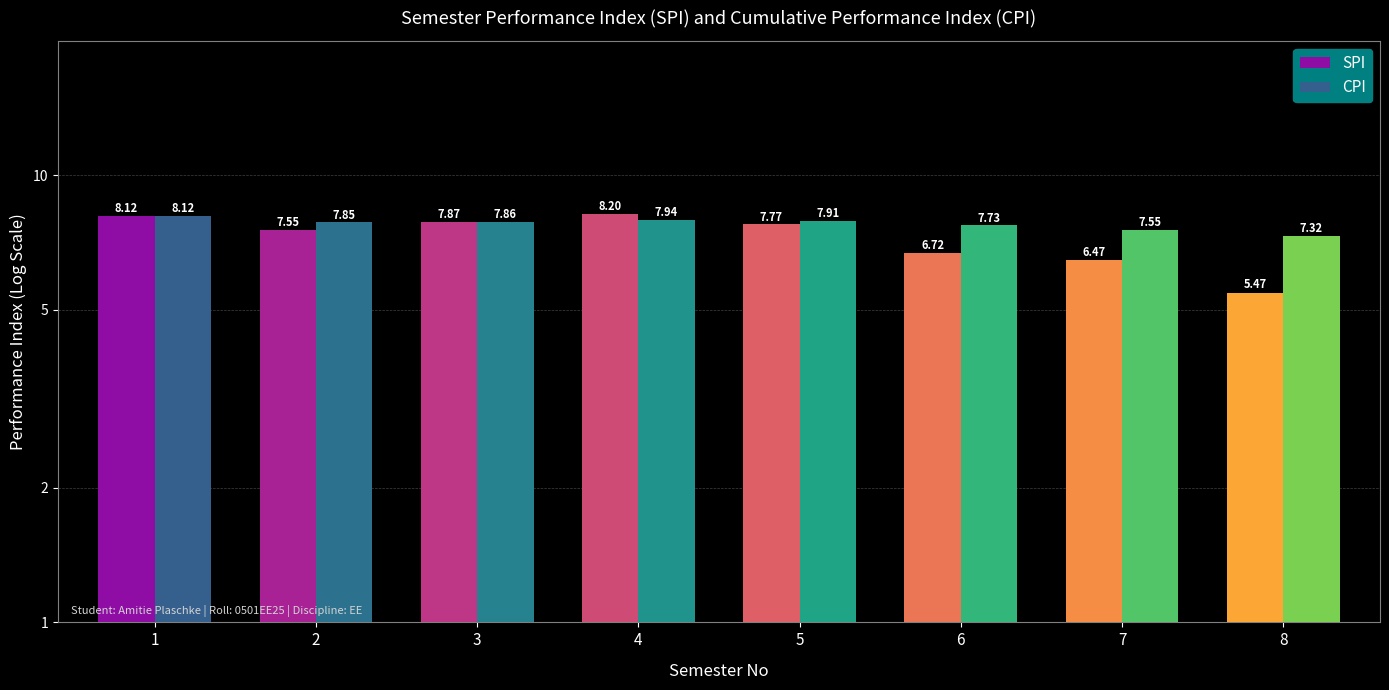

At which category does the chart reach its peak across all series?

4